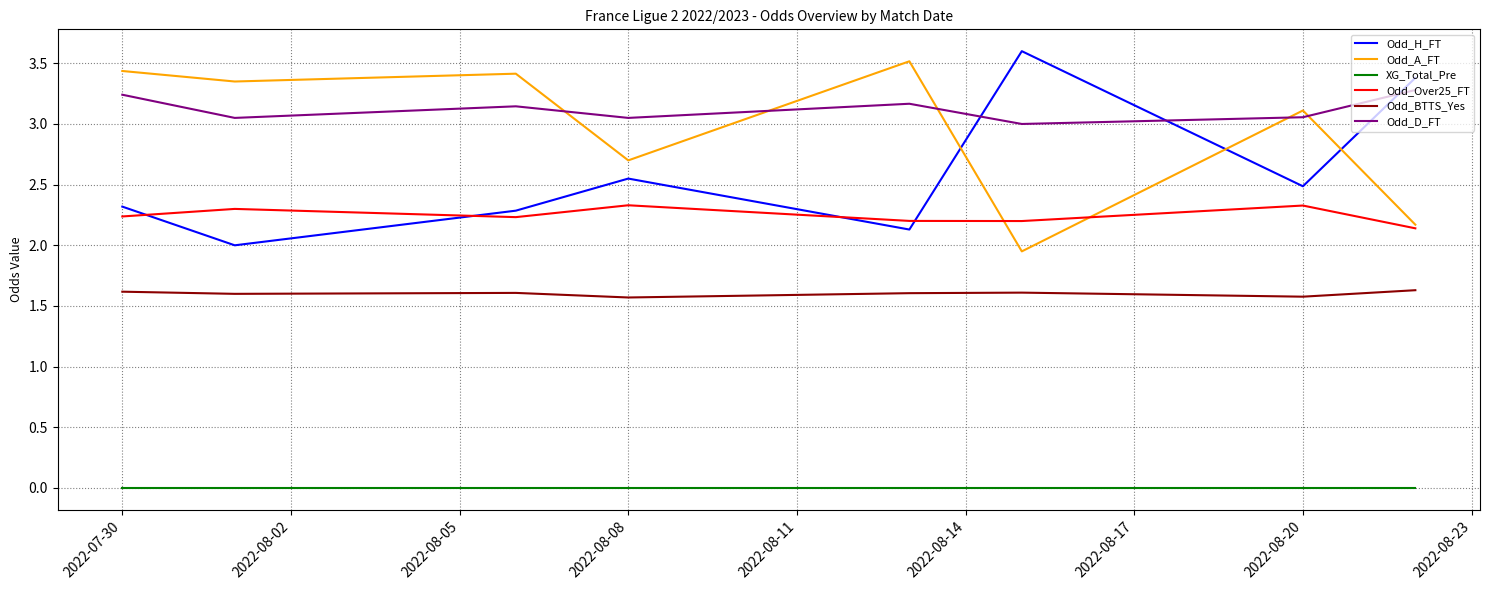

Which series has the largest range (max minus min)?

Odd_H_FT